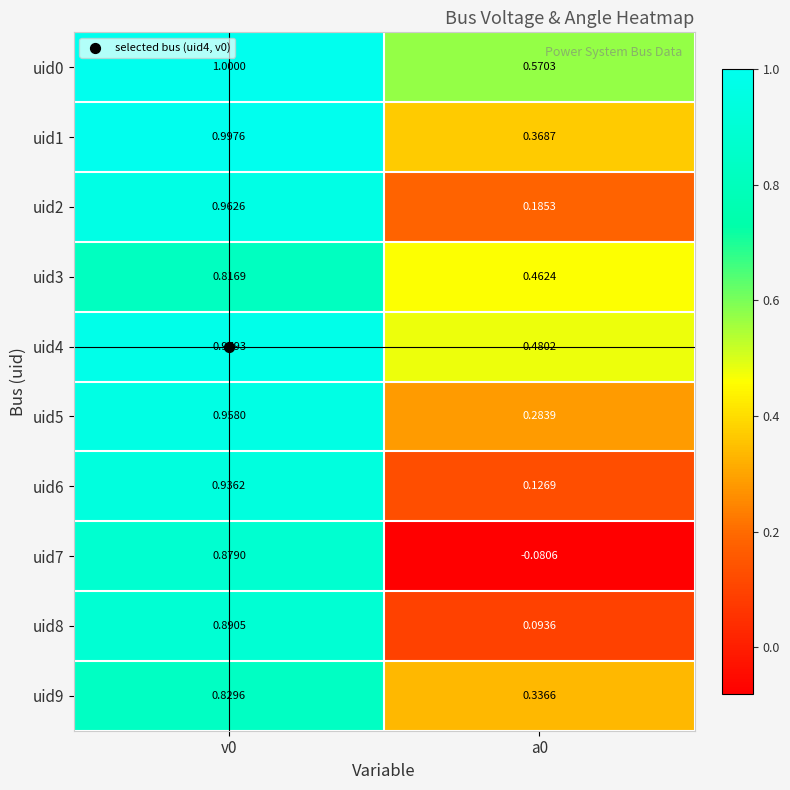

Is the value of uid0 at a0 greater than the value of uid2 at a0?

Yes